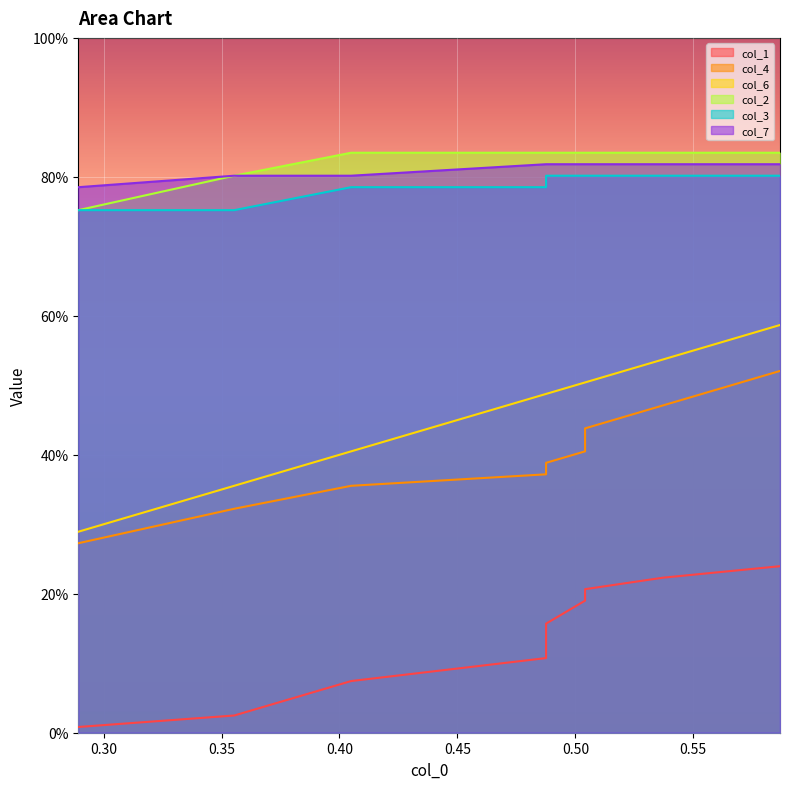

How many lines are shown in the chart?

6